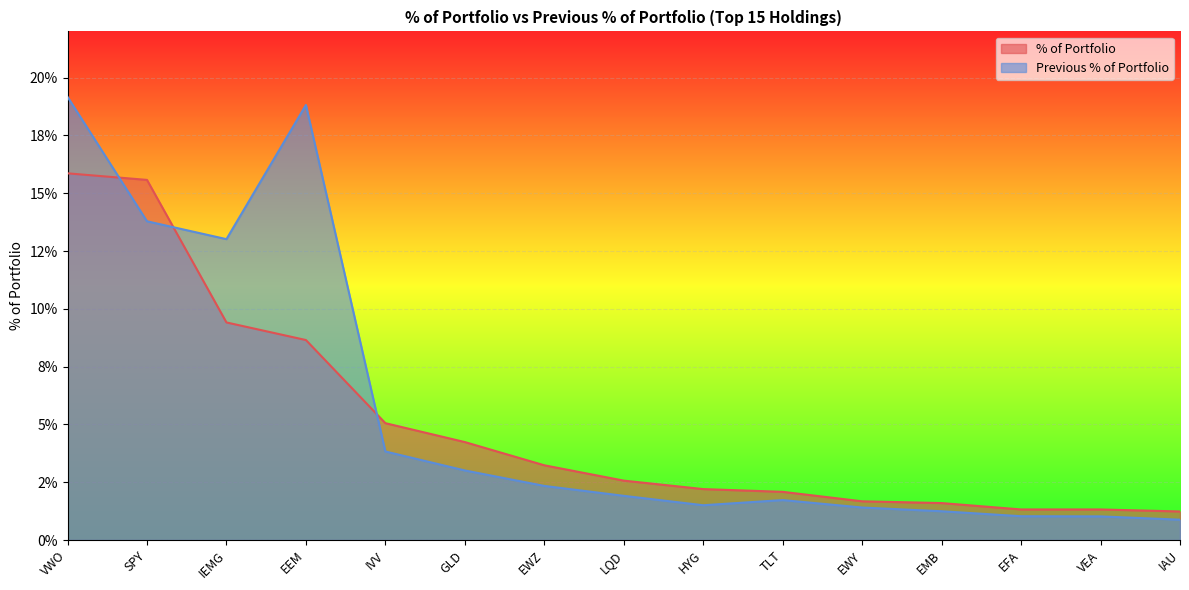

True or false: Previous % of Portfolio and % of Portfolio intersect in this chart.

True